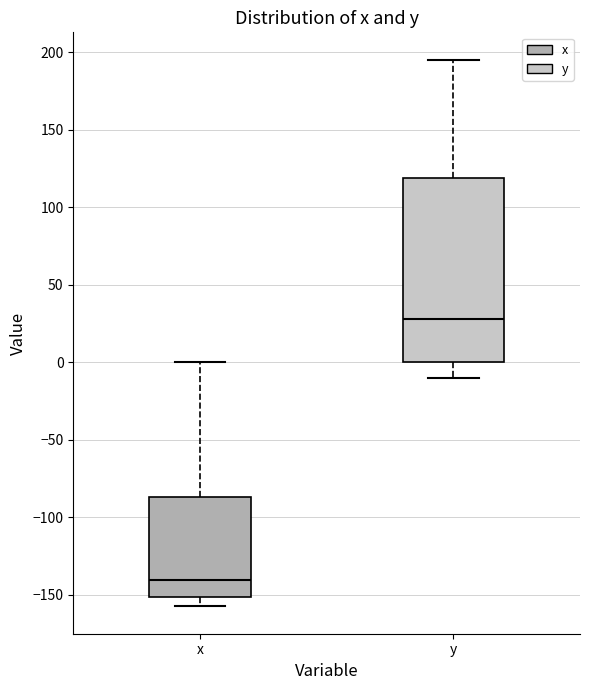

Where does the median line of the box for y sit on the y-axis? The values are not printed on the chart, so give them approximately, as read against the axis.

30